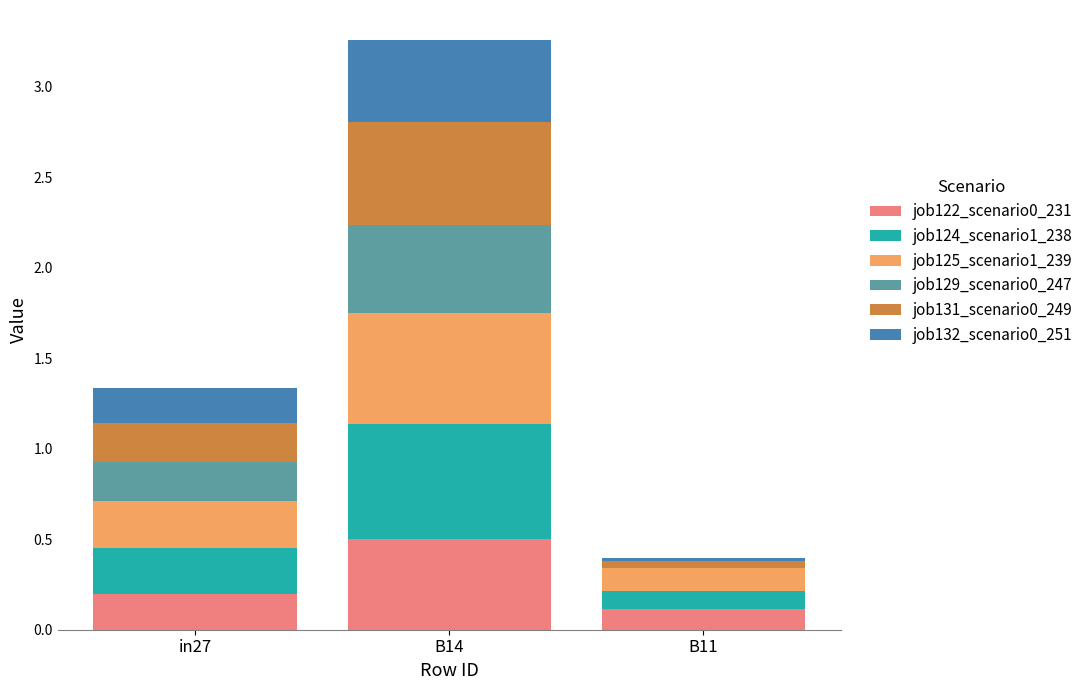

At which category is the sum across all series the highest?

B14